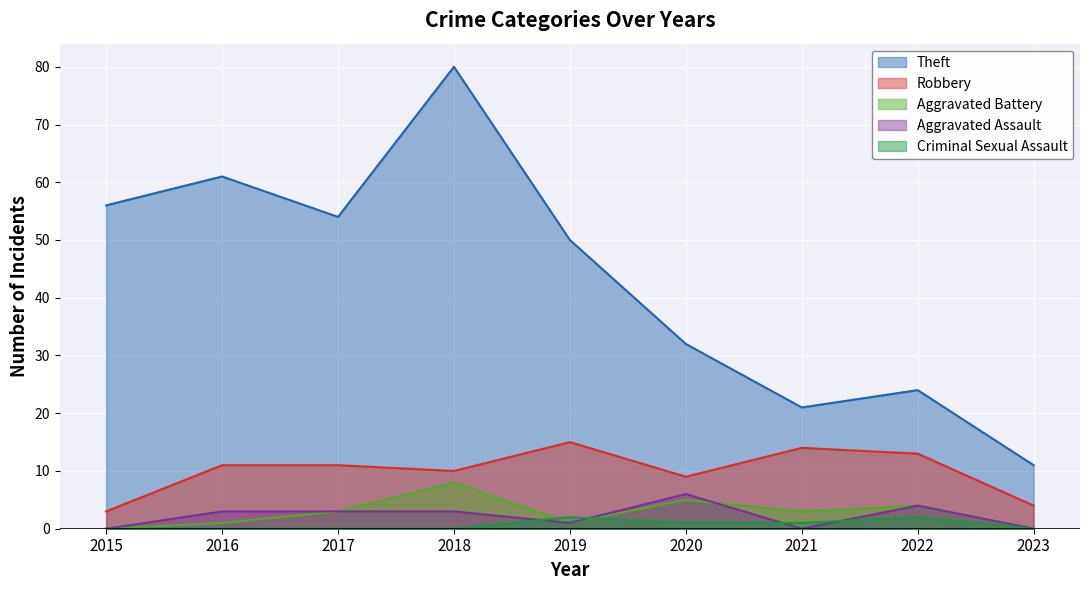

How many series are shown in this chart?

5